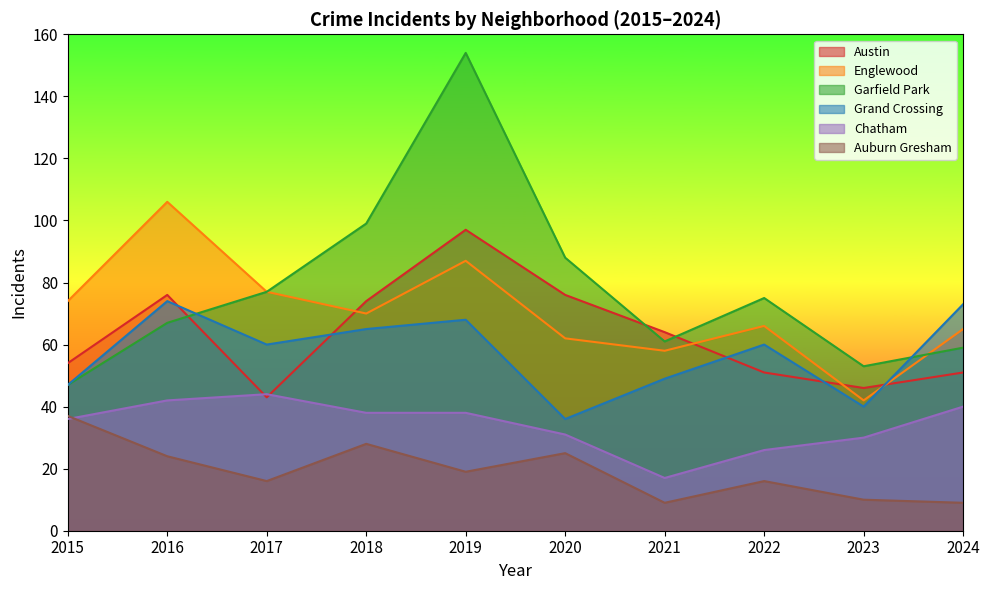

What is the total value across all series at 2023?

221